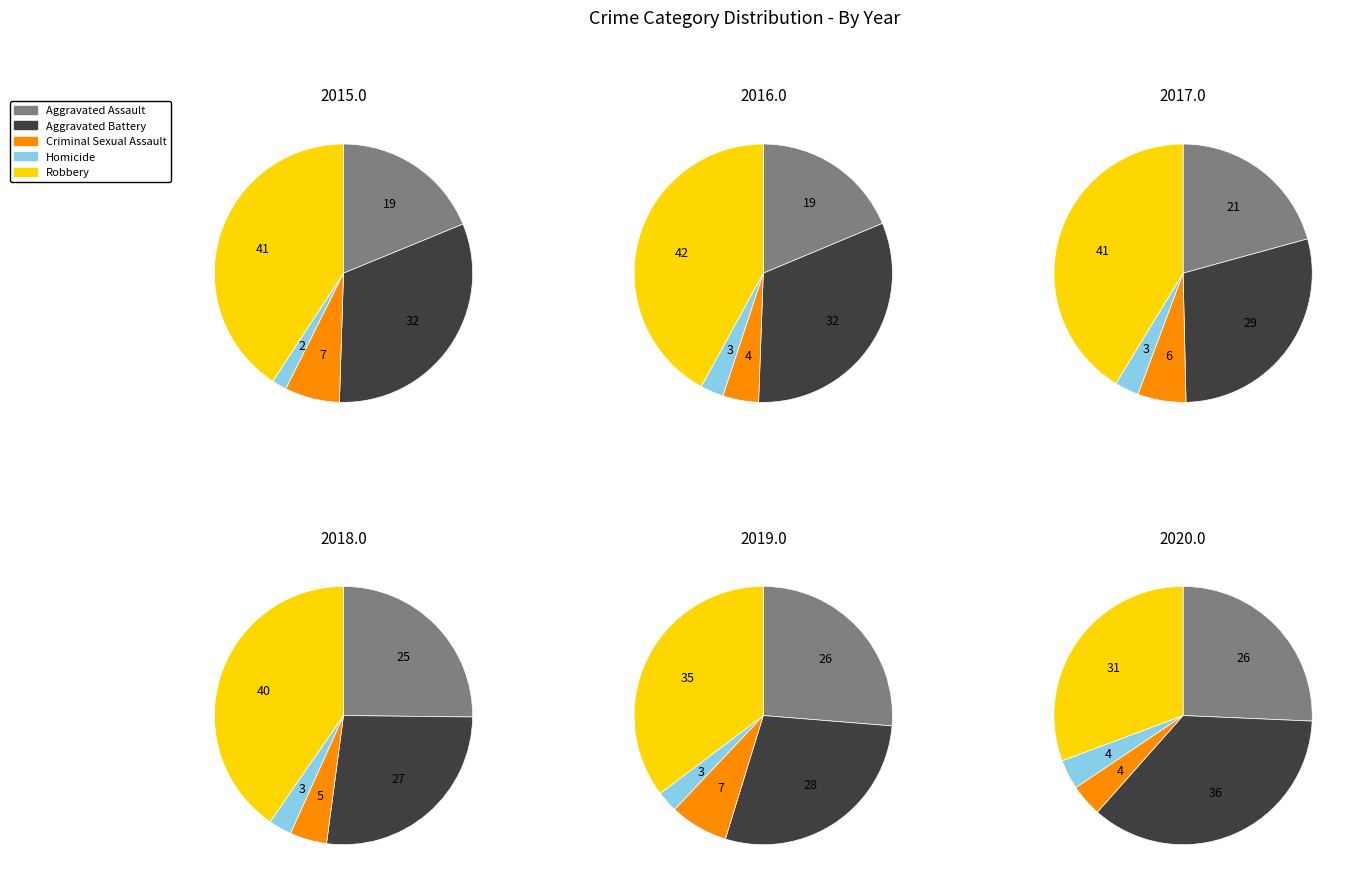

Combined, what portion of the pie is Aggravated Battery and Robbery?

72.5%